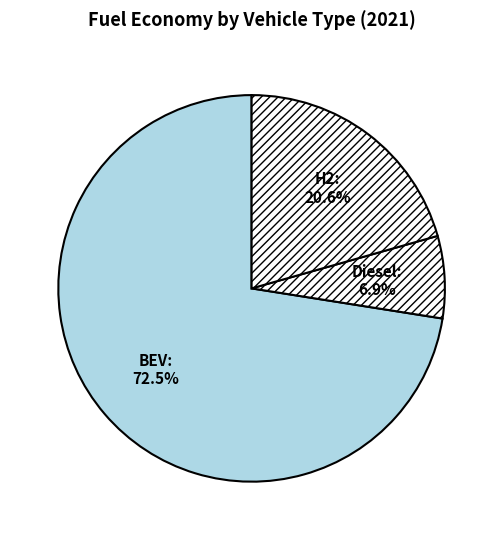

How many slices are in this pie chart?

3